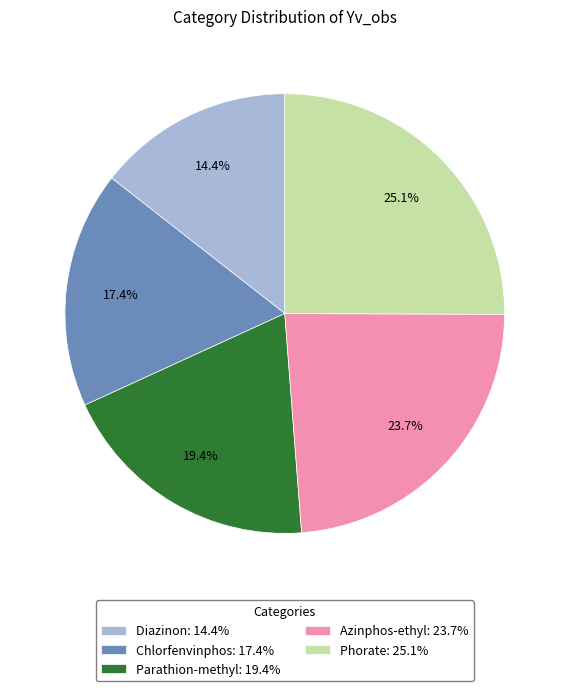

Does any single category account for the majority?

No